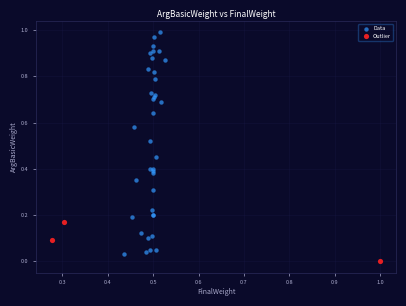

Which series has the widest spread of Y values?

Data